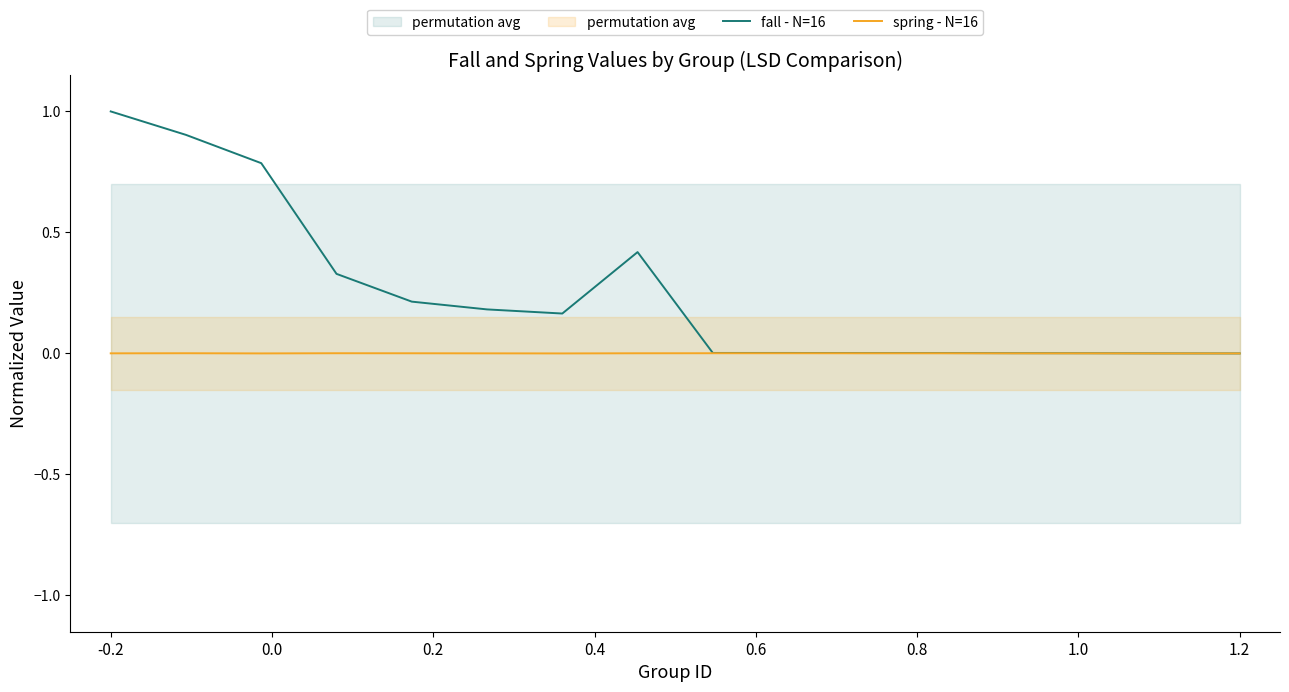

Does the chart display data point markers on the line(s)?

No